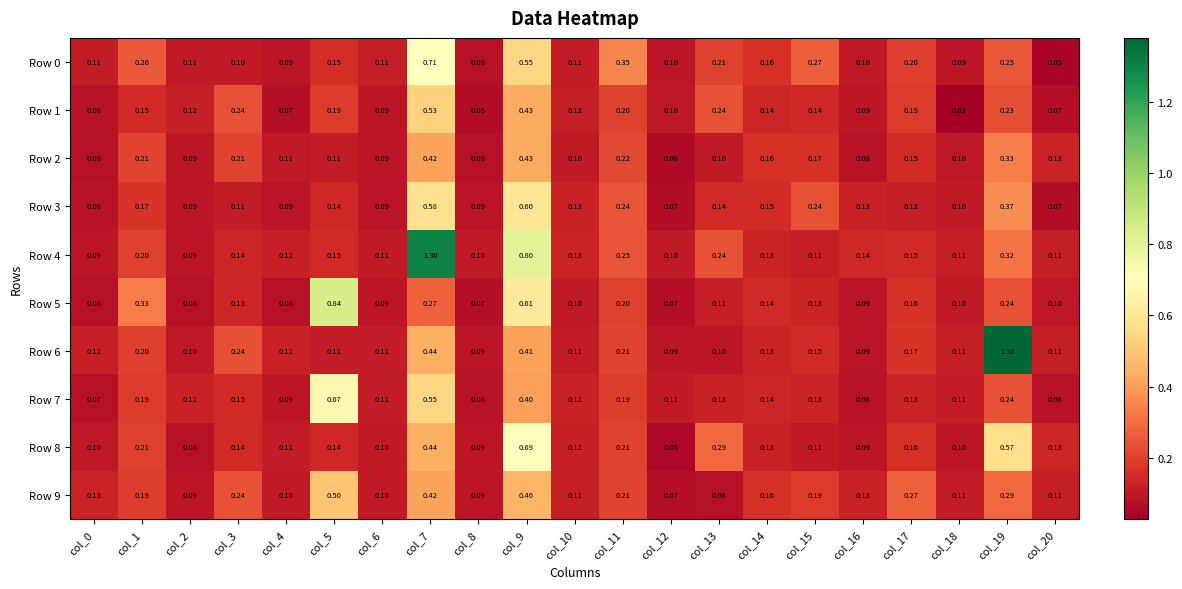

Reading right to left, extract all data points from this chart.

Row 0: col_20=0.1	col_19=0.2	col_18=0.1	col_17=0.2	col_16=0.1	col_15=0.3	col_14=0.2	col_13=0.2	col_12=0.1	col_11=0.3	col_10=0.1	col_9=0.6	col_8=0.1	col_7=0.7	col_6=0.1	col_5=0.1	col_4=0.1	col_3=0.1	col_2=0.1	col_1=0.3	col_0=0.1
Row 1: col_20=0.1	col_19=0.2	col_18=0.0	col_17=0.2	col_16=0.1	col_15=0.1	col_14=0.1	col_13=0.2	col_12=0.1	col_11=0.2	col_10=0.1	col_9=0.4	col_8=0.1	col_7=0.5	col_6=0.1	col_5=0.2	col_4=0.1	col_3=0.2	col_2=0.1	col_1=0.1	col_0=0.1
Row 2: col_20=0.1	col_19=0.3	col_18=0.1	col_17=0.1	col_16=0.1	col_15=0.2	col_14=0.2	col_13=0.1	col_12=0.1	col_11=0.2	col_10=0.1	col_9=0.4	col_8=0.1	col_7=0.4	col_6=0.1	col_5=0.1	col_4=0.1	col_3=0.2	col_2=0.1	col_1=0.2	col_0=0.1
Row 3: col_20=0.1	col_19=0.4	col_18=0.1	col_17=0.1	col_16=0.1	col_15=0.2	col_14=0.1	col_13=0.1	col_12=0.1	col_11=0.2	col_10=0.1	col_9=0.6	col_8=0.1	col_7=0.6	col_6=0.1	col_5=0.1	col_4=0.1	col_3=0.1	col_2=0.1	col_1=0.2	col_0=0.1
Row 4: col_20=0.1	col_19=0.3	col_18=0.1	col_17=0.1	col_16=0.1	col_15=0.1	col_14=0.1	col_13=0.2	col_12=0.1	col_11=0.2	col_10=0.1	col_9=0.8	col_8=0.1	col_7=1.3	col_6=0.1	col_5=0.1	col_4=0.1	col_3=0.1	col_2=0.1	col_1=0.2	col_0=0.1
Row 5: col_20=0.1	col_19=0.2	col_18=0.1	col_17=0.2	col_16=0.1	col_15=0.1	col_14=0.1	col_13=0.1	col_12=0.1	col_11=0.2	col_10=0.1	col_9=0.6	col_8=0.1	col_7=0.3	col_6=0.1	col_5=0.8	col_4=0.1	col_3=0.1	col_2=0.1	col_1=0.3	col_0=0.1
Row 6: col_20=0.1	col_19=1.4	col_18=0.1	col_17=0.2	col_16=0.1	col_15=0.1	col_14=0.1	col_13=0.1	col_12=0.1	col_11=0.2	col_10=0.1	col_9=0.4	col_8=0.1	col_7=0.4	col_6=0.1	col_5=0.1	col_4=0.1	col_3=0.2	col_2=0.1	col_1=0.2	col_0=0.1
Row 7: col_20=0.1	col_19=0.2	col_18=0.1	col_17=0.1	col_16=0.1	col_15=0.1	col_14=0.1	col_13=0.1	col_12=0.1	col_11=0.2	col_10=0.1	col_9=0.4	col_8=0.1	col_7=0.6	col_6=0.1	col_5=0.7	col_4=0.1	col_3=0.1	col_2=0.1	col_1=0.2	col_0=0.1
Row 8: col_20=0.1	col_19=0.6	col_18=0.1	col_17=0.2	col_16=0.1	col_15=0.1	col_14=0.1	col_13=0.3	col_12=0.1	col_11=0.2	col_10=0.1	col_9=0.7	col_8=0.1	col_7=0.4	col_6=0.1	col_5=0.1	col_4=0.1	col_3=0.1	col_2=0.1	col_1=0.2	col_0=0.1
Row 9: col_20=0.1	col_19=0.3	col_18=0.1	col_17=0.3	col_16=0.1	col_15=0.2	col_14=0.2	col_13=0.1	col_12=0.1	col_11=0.2	col_10=0.1	col_9=0.5	col_8=0.1	col_7=0.4	col_6=0.1	col_5=0.5	col_4=0.1	col_3=0.2	col_2=0.1	col_1=0.2	col_0=0.1